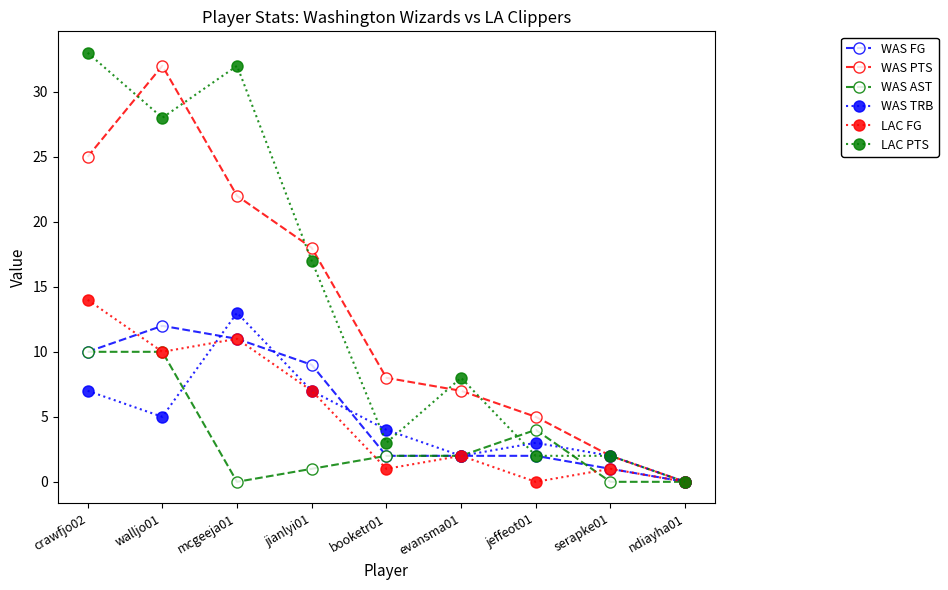

Which series changed the most between jianlyi01 and ndiayha01?

WAS PTS